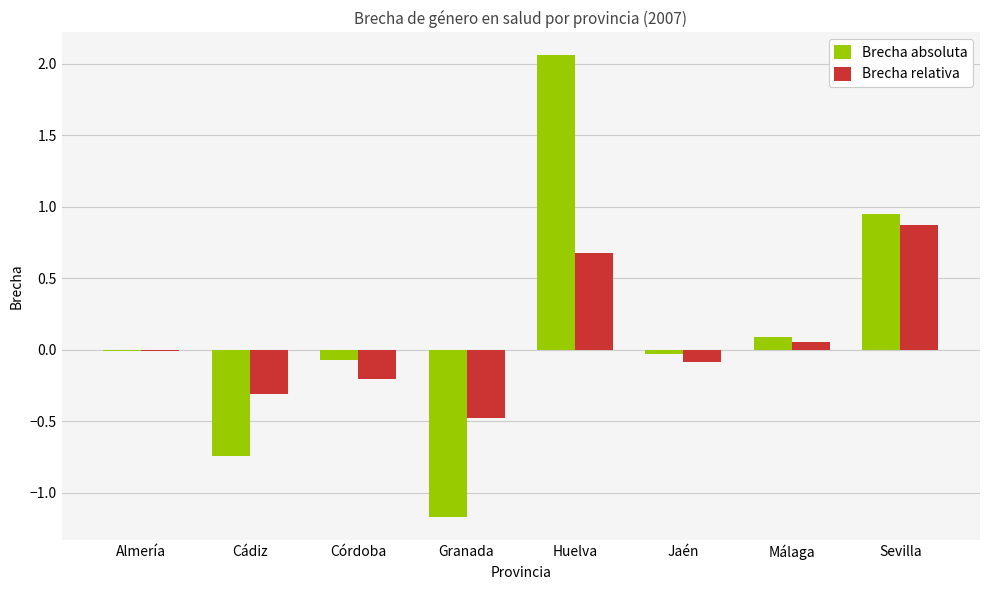

What is the sum of all Brecha relativa values?

0.5